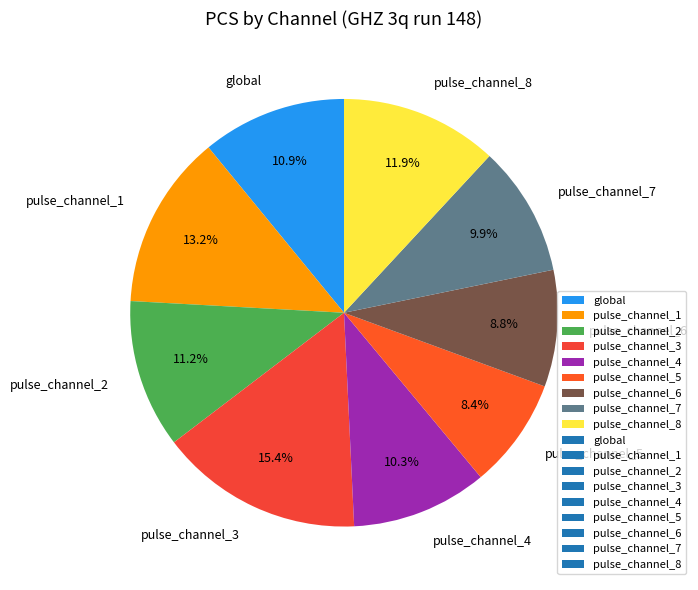

Approximately how many times larger is the value at global compared to pulse_channel_3?

0.7